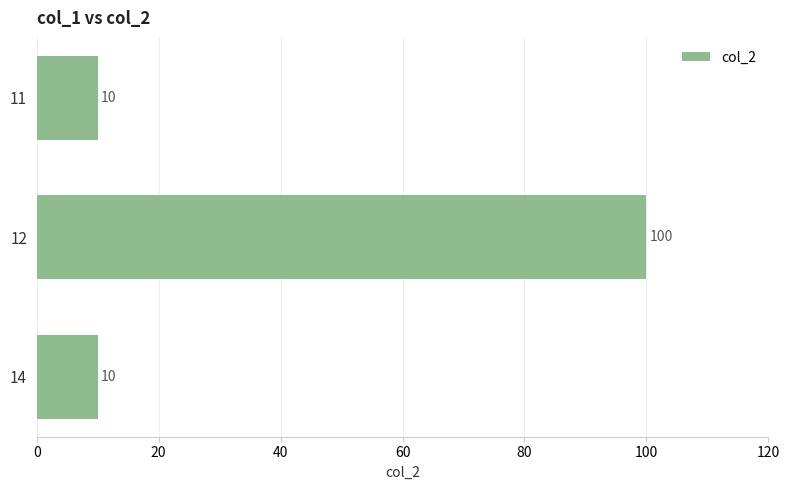

Reading bottom to top, extract all data points from this chart.

10	100	10